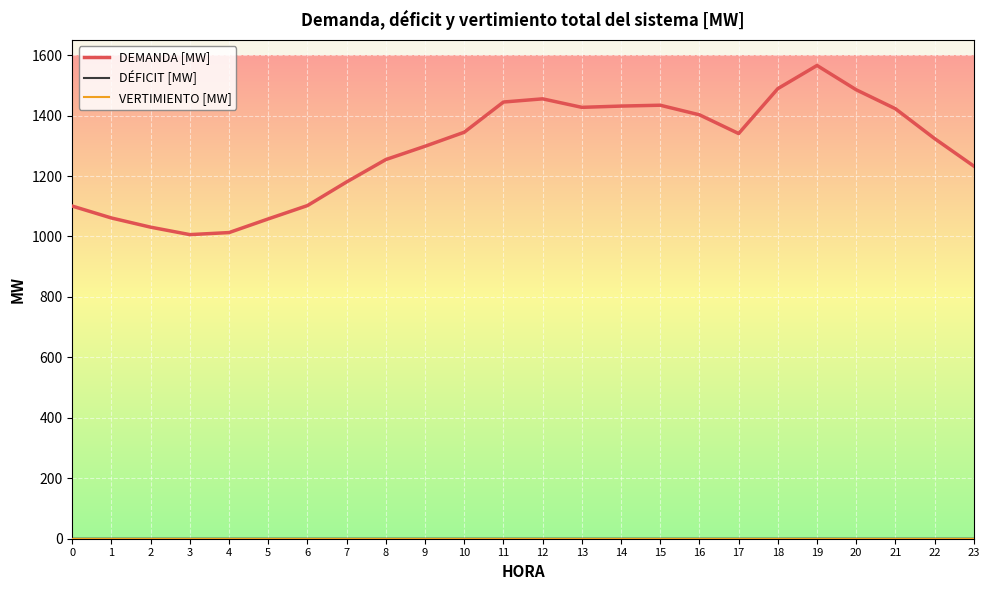

Which series changed the most between 9 and 21?

DEMANDA [MW]